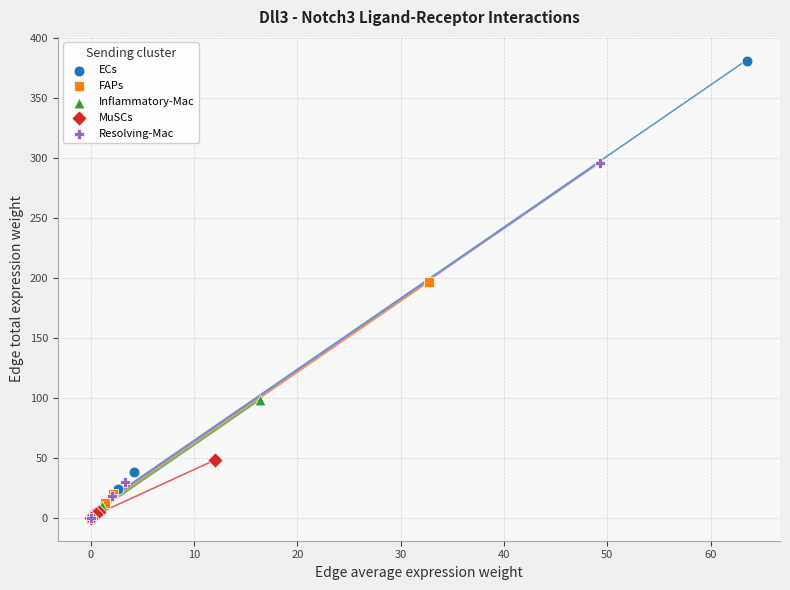

Which series has the largest Y range (max minus min)?

ECs